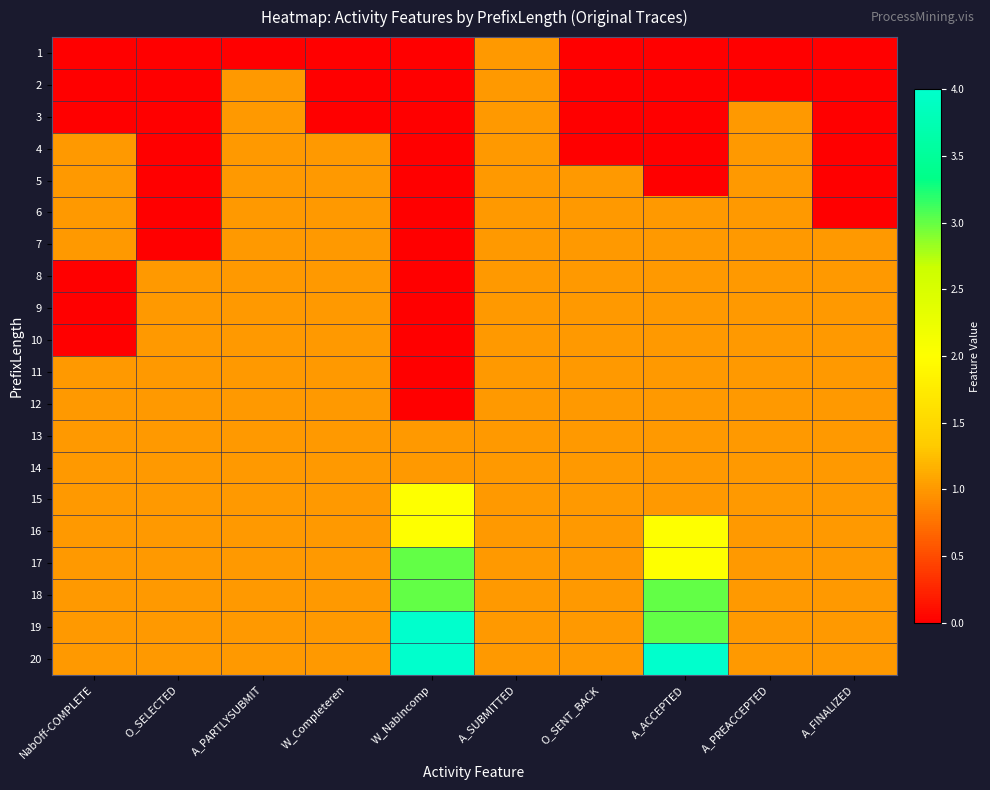

How many distinct data groups are displayed?

20